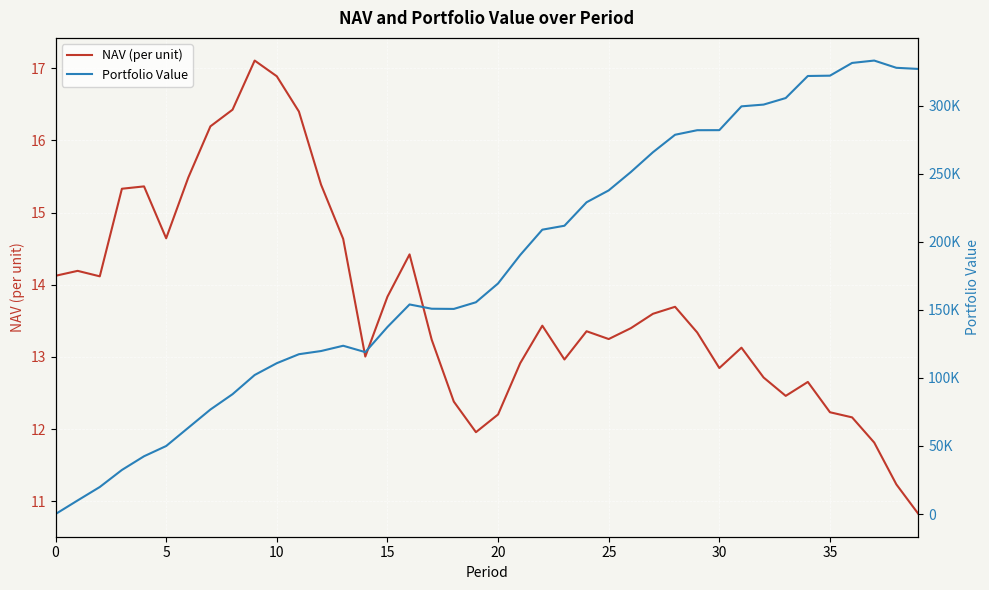

After their last crossing, which series has the higher values: NAV (per unit) or Portfolio Value?

Portfolio Value